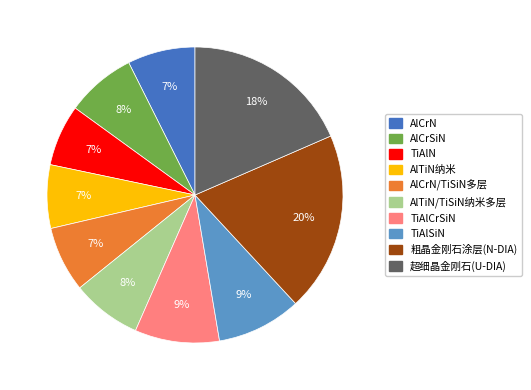

To the nearest percent, what is the difference between the largest and smallest slice percentages?

13%